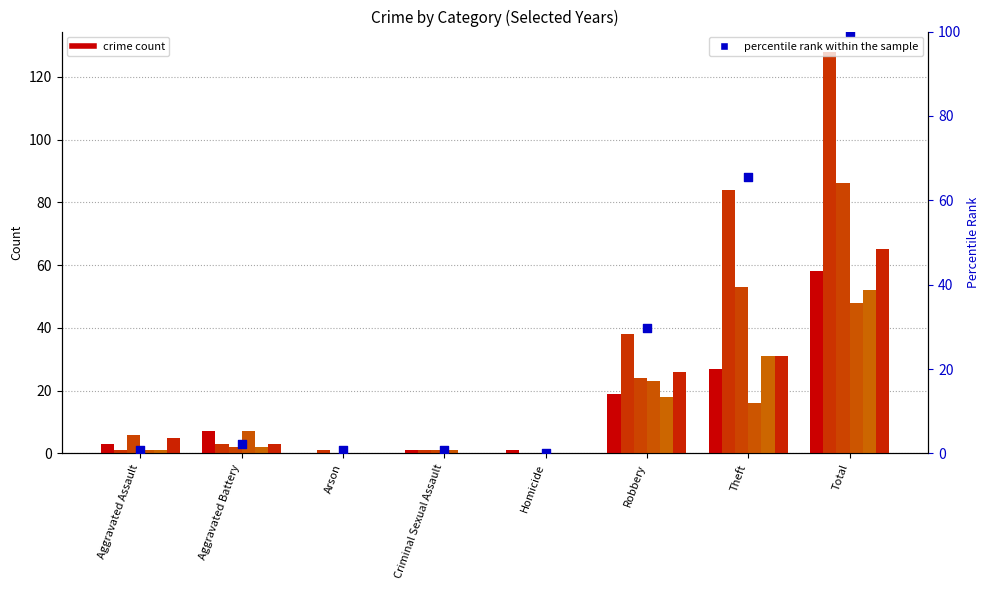

Which has a higher value, Theft or Criminal Sexual Assault?

Theft